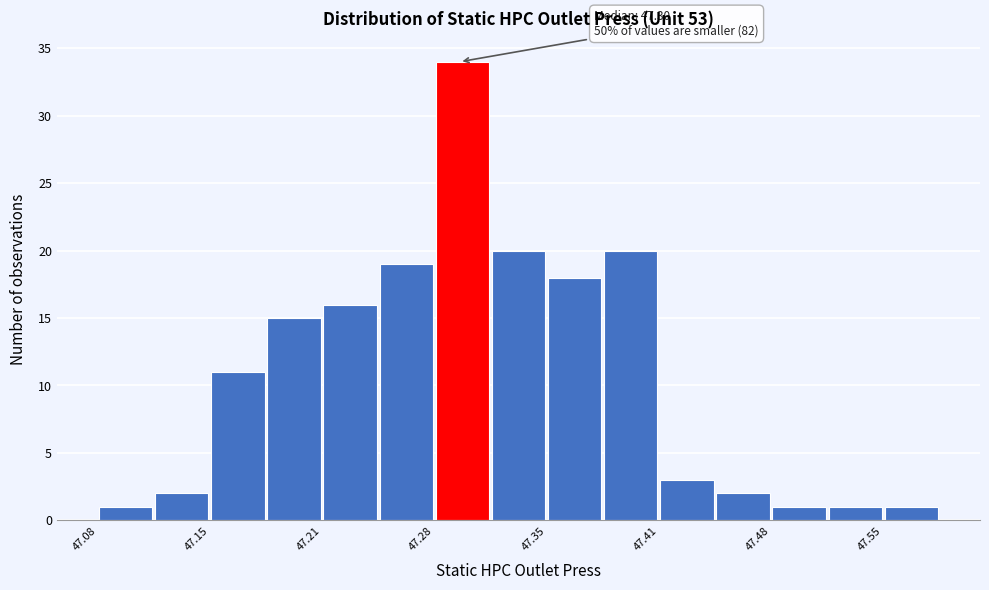

Around what value on the x-axis is the tallest bar? Give the approximate position of its centre, as read against the axis.

47.30